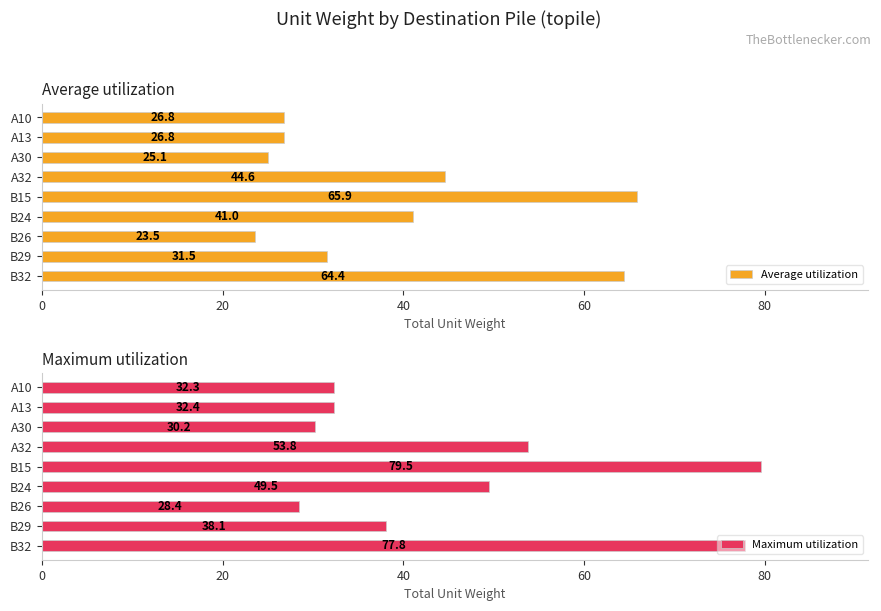

How many categories are shown in the chart?

9